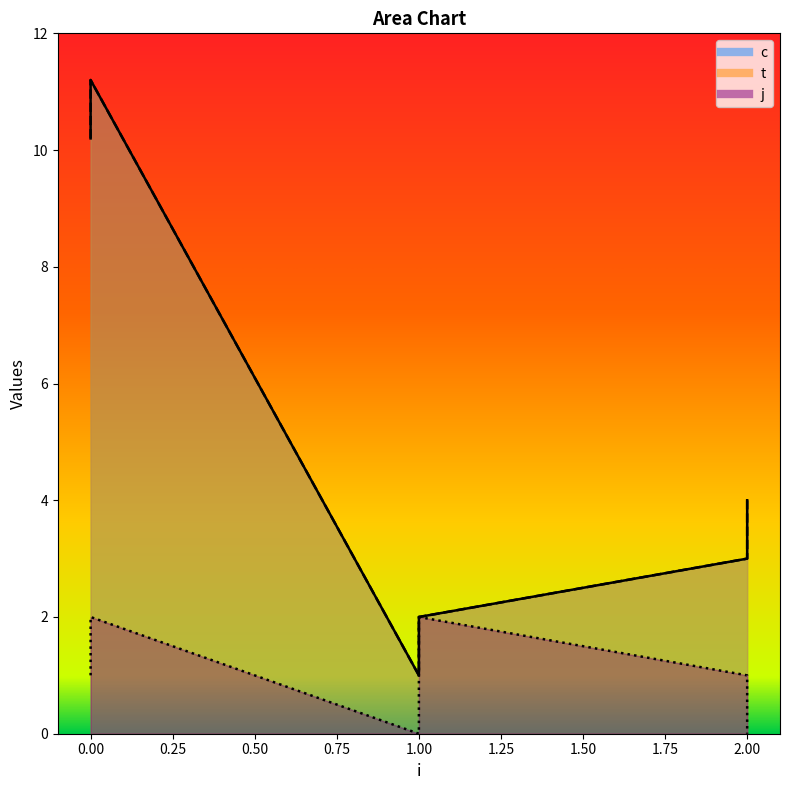

What is the value of the t point at the 3rd from the left?

1.0